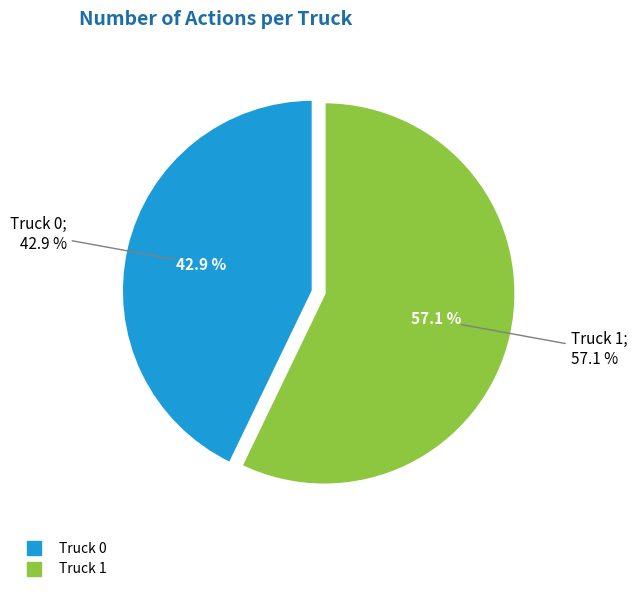

What is the change in value from Truck 0 to Truck 1?

+1